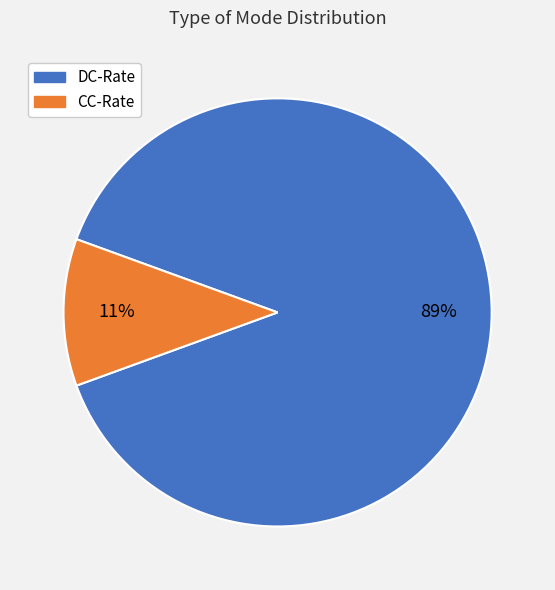

True or false: DC-Rate accounts for 95% of the total.

False